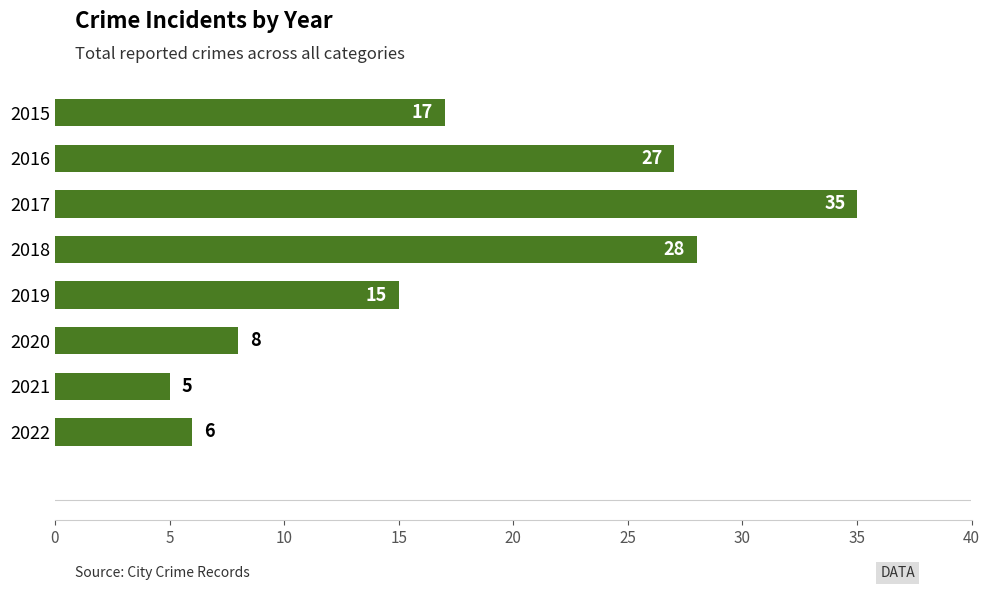

Rank the categories by value from lowest to highest.

2021, 2022, 2020, 2019, 2015, 2016, 2018, 2017